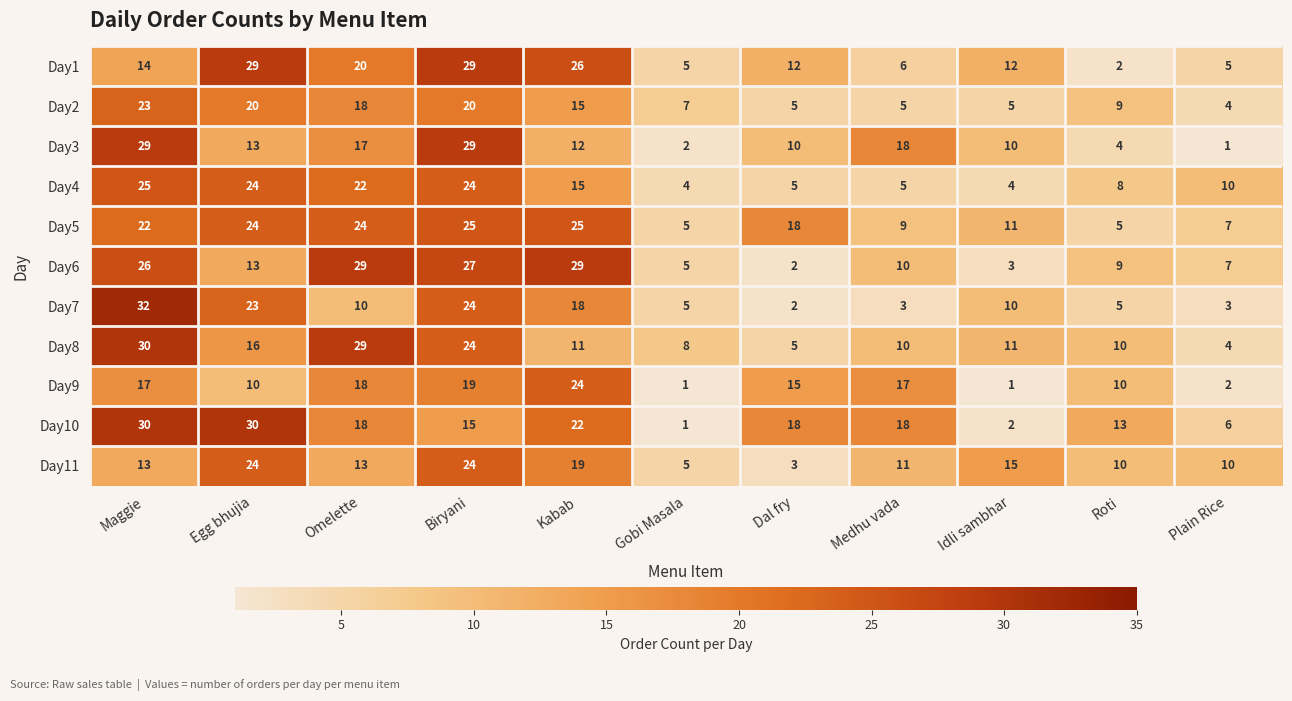

The value of Day4 at Dal fry is 5. True or false?

True